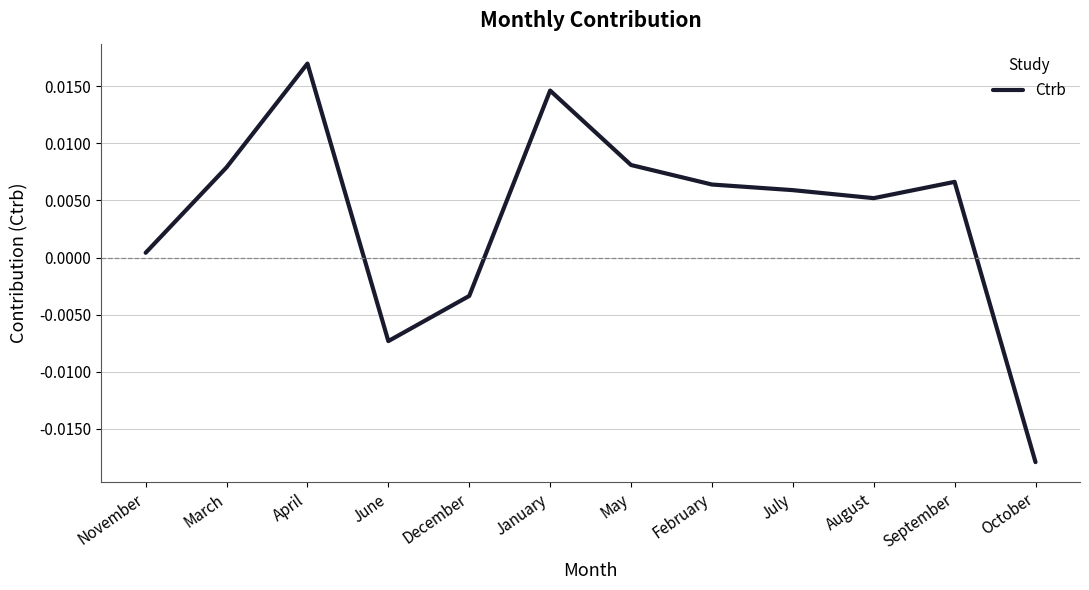

Between March and November, which is larger?

March